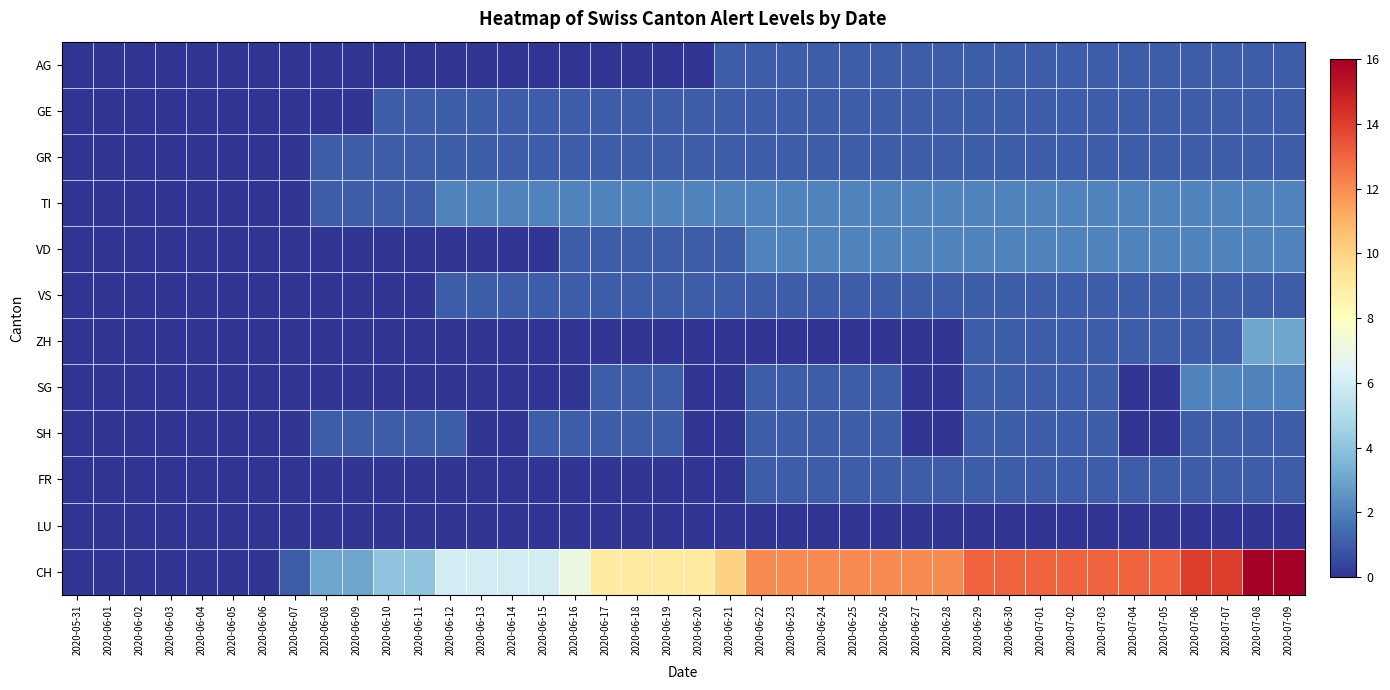

Reading left to right, what are all the values shown in this chart?

AG: 2020-05-31=0	2020-06-01=0	2020-06-02=0	2020-06-03=0	2020-06-04=0	2020-06-05=0	2020-06-06=0	2020-06-07=0	2020-06-08=0	2020-06-09=0	2020-06-10=0	2020-06-11=0	2020-06-12=0	2020-06-13=0	2020-06-14=0	2020-06-15=0	2020-06-16=0	2020-06-17=0	2020-06-18=0	2020-06-19=0	2020-06-20=0	2020-06-21=1	2020-06-22=1	2020-06-23=1	2020-06-24=1	2020-06-25=1	2020-06-26=1	2020-06-27=1	2020-06-28=1	2020-06-29=1	2020-06-30=1	2020-07-01=1	2020-07-02=1	2020-07-03=1	2020-07-04=1	2020-07-05=1	2020-07-06=1	2020-07-07=1	2020-07-08=1	2020-07-09=1
GE: 2020-05-31=0	2020-06-01=0	2020-06-02=0	2020-06-03=0	2020-06-04=0	2020-06-05=0	2020-06-06=0	2020-06-07=0	2020-06-08=0	2020-06-09=0	2020-06-10=1	2020-06-11=1	2020-06-12=1	2020-06-13=1	2020-06-14=1	2020-06-15=1	2020-06-16=1	2020-06-17=1	2020-06-18=1	2020-06-19=1	2020-06-20=1	2020-06-21=1	2020-06-22=1	2020-06-23=1	2020-06-24=1	2020-06-25=1	2020-06-26=1	2020-06-27=1	2020-06-28=1	2020-06-29=1	2020-06-30=1	2020-07-01=1	2020-07-02=1	2020-07-03=1	2020-07-04=1	2020-07-05=1	2020-07-06=1	2020-07-07=1	2020-07-08=1	2020-07-09=1
GR: 2020-05-31=0	2020-06-01=0	2020-06-02=0	2020-06-03=0	2020-06-04=0	2020-06-05=0	2020-06-06=0	2020-06-07=0	2020-06-08=1	2020-06-09=1	2020-06-10=1	2020-06-11=1	2020-06-12=1	2020-06-13=1	2020-06-14=1	2020-06-15=1	2020-06-16=1	2020-06-17=1	2020-06-18=1	2020-06-19=1	2020-06-20=1	2020-06-21=1	2020-06-22=1	2020-06-23=1	2020-06-24=1	2020-06-25=1	2020-06-26=1	2020-06-27=1	2020-06-28=1	2020-06-29=1	2020-06-30=1	2020-07-01=1	2020-07-02=1	2020-07-03=1	2020-07-04=1	2020-07-05=1	2020-07-06=1	2020-07-07=1	2020-07-08=1	2020-07-09=1
TI: 2020-05-31=0	2020-06-01=0	2020-06-02=0	2020-06-03=0	2020-06-04=0	2020-06-05=0	2020-06-06=0	2020-06-07=0	2020-06-08=1	2020-06-09=1	2020-06-10=1	2020-06-11=1	2020-06-12=2	2020-06-13=2	2020-06-14=2	2020-06-15=2	2020-06-16=2	2020-06-17=2	2020-06-18=2	2020-06-19=2	2020-06-20=2	2020-06-21=2	2020-06-22=2	2020-06-23=2	2020-06-24=2	2020-06-25=2	2020-06-26=2	2020-06-27=2	2020-06-28=2	2020-06-29=2	2020-06-30=2	2020-07-01=2	2020-07-02=2	2020-07-03=2	2020-07-04=2	2020-07-05=2	2020-07-06=2	2020-07-07=2	2020-07-08=2	2020-07-09=2
VD: 2020-05-31=0	2020-06-01=0	2020-06-02=0	2020-06-03=0	2020-06-04=0	2020-06-05=0	2020-06-06=0	2020-06-07=0	2020-06-08=0	2020-06-09=0	2020-06-10=0	2020-06-11=0	2020-06-12=0	2020-06-13=0	2020-06-14=0	2020-06-15=0	2020-06-16=1	2020-06-17=1	2020-06-18=1	2020-06-19=1	2020-06-20=1	2020-06-21=1	2020-06-22=2	2020-06-23=2	2020-06-24=2	2020-06-25=2	2020-06-26=2	2020-06-27=2	2020-06-28=2	2020-06-29=2	2020-06-30=2	2020-07-01=2	2020-07-02=2	2020-07-03=2	2020-07-04=2	2020-07-05=2	2020-07-06=2	2020-07-07=2	2020-07-08=2	2020-07-09=2
VS: 2020-05-31=0	2020-06-01=0	2020-06-02=0	2020-06-03=0	2020-06-04=0	2020-06-05=0	2020-06-06=0	2020-06-07=0	2020-06-08=0	2020-06-09=0	2020-06-10=0	2020-06-11=0	2020-06-12=1	2020-06-13=1	2020-06-14=1	2020-06-15=1	2020-06-16=1	2020-06-17=1	2020-06-18=1	2020-06-19=1	2020-06-20=1	2020-06-21=1	2020-06-22=1	2020-06-23=1	2020-06-24=1	2020-06-25=1	2020-06-26=1	2020-06-27=1	2020-06-28=1	2020-06-29=1	2020-06-30=1	2020-07-01=1	2020-07-02=1	2020-07-03=1	2020-07-04=1	2020-07-05=1	2020-07-06=1	2020-07-07=1	2020-07-08=1	2020-07-09=1
ZH: 2020-05-31=0	2020-06-01=0	2020-06-02=0	2020-06-03=0	2020-06-04=0	2020-06-05=0	2020-06-06=0	2020-06-07=0	2020-06-08=0	2020-06-09=0	2020-06-10=0	2020-06-11=0	2020-06-12=0	2020-06-13=0	2020-06-14=0	2020-06-15=0	2020-06-16=0	2020-06-17=0	2020-06-18=0	2020-06-19=0	2020-06-20=0	2020-06-21=0	2020-06-22=0	2020-06-23=0	2020-06-24=0	2020-06-25=0	2020-06-26=0	2020-06-27=0	2020-06-28=0	2020-06-29=1	2020-06-30=1	2020-07-01=1	2020-07-02=1	2020-07-03=1	2020-07-04=1	2020-07-05=1	2020-07-06=1	2020-07-07=1	2020-07-08=3	2020-07-09=3
SG: 2020-05-31=0	2020-06-01=0	2020-06-02=0	2020-06-03=0	2020-06-04=0	2020-06-05=0	2020-06-06=0	2020-06-07=0	2020-06-08=0	2020-06-09=0	2020-06-10=0	2020-06-11=0	2020-06-12=0	2020-06-13=0	2020-06-14=0	2020-06-15=0	2020-06-16=0	2020-06-17=1	2020-06-18=1	2020-06-19=1	2020-06-20=0	2020-06-21=0	2020-06-22=1	2020-06-23=1	2020-06-24=1	2020-06-25=1	2020-06-26=1	2020-06-27=0	2020-06-28=0	2020-06-29=1	2020-06-30=1	2020-07-01=1	2020-07-02=1	2020-07-03=1	2020-07-04=0	2020-07-05=0	2020-07-06=2	2020-07-07=2	2020-07-08=2	2020-07-09=2
SH: 2020-05-31=0	2020-06-01=0	2020-06-02=0	2020-06-03=0	2020-06-04=0	2020-06-05=0	2020-06-06=0	2020-06-07=0	2020-06-08=1	2020-06-09=1	2020-06-10=1	2020-06-11=1	2020-06-12=1	2020-06-13=0	2020-06-14=0	2020-06-15=1	2020-06-16=1	2020-06-17=1	2020-06-18=1	2020-06-19=1	2020-06-20=0	2020-06-21=0	2020-06-22=1	2020-06-23=1	2020-06-24=1	2020-06-25=1	2020-06-26=1	2020-06-27=0	2020-06-28=0	2020-06-29=1	2020-06-30=1	2020-07-01=1	2020-07-02=1	2020-07-03=1	2020-07-04=0	2020-07-05=0	2020-07-06=1	2020-07-07=1	2020-07-08=1	2020-07-09=1
FR: 2020-05-31=0	2020-06-01=0	2020-06-02=0	2020-06-03=0	2020-06-04=0	2020-06-05=0	2020-06-06=0	2020-06-07=0	2020-06-08=0	2020-06-09=0	2020-06-10=0	2020-06-11=0	2020-06-12=0	2020-06-13=0	2020-06-14=0	2020-06-15=0	2020-06-16=0	2020-06-17=0	2020-06-18=0	2020-06-19=0	2020-06-20=0	2020-06-21=0	2020-06-22=1	2020-06-23=1	2020-06-24=1	2020-06-25=1	2020-06-26=1	2020-06-27=1	2020-06-28=1	2020-06-29=1	2020-06-30=1	2020-07-01=1	2020-07-02=1	2020-07-03=1	2020-07-04=1	2020-07-05=1	2020-07-06=1	2020-07-07=1	2020-07-08=1	2020-07-09=1
LU: 2020-05-31=0	2020-06-01=0	2020-06-02=0	2020-06-03=0	2020-06-04=0	2020-06-05=0	2020-06-06=0	2020-06-07=0	2020-06-08=0	2020-06-09=0	2020-06-10=0	2020-06-11=0	2020-06-12=0	2020-06-13=0	2020-06-14=0	2020-06-15=0	2020-06-16=0	2020-06-17=0	2020-06-18=0	2020-06-19=0	2020-06-20=0	2020-06-21=0	2020-06-22=0	2020-06-23=0	2020-06-24=0	2020-06-25=0	2020-06-26=0	2020-06-27=0	2020-06-28=0	2020-06-29=0	2020-06-30=0	2020-07-01=0	2020-07-02=0	2020-07-03=0	2020-07-04=0	2020-07-05=0	2020-07-06=0	2020-07-07=0	2020-07-08=0	2020-07-09=0
CH: 2020-05-31=0	2020-06-01=0	2020-06-02=0	2020-06-03=0	2020-06-04=0	2020-06-05=0	2020-06-06=0	2020-06-07=1	2020-06-08=3	2020-06-09=3	2020-06-10=4	2020-06-11=4	2020-06-12=6	2020-06-13=6	2020-06-14=6	2020-06-15=6	2020-06-16=7	2020-06-17=9	2020-06-18=9	2020-06-19=9	2020-06-20=9	2020-06-21=10	2020-06-22=12	2020-06-23=12	2020-06-24=12	2020-06-25=12	2020-06-26=12	2020-06-27=12	2020-06-28=12	2020-06-29=13	2020-06-30=13	2020-07-01=13	2020-07-02=13	2020-07-03=13	2020-07-04=13	2020-07-05=13	2020-07-06=14	2020-07-07=14	2020-07-08=16	2020-07-09=16